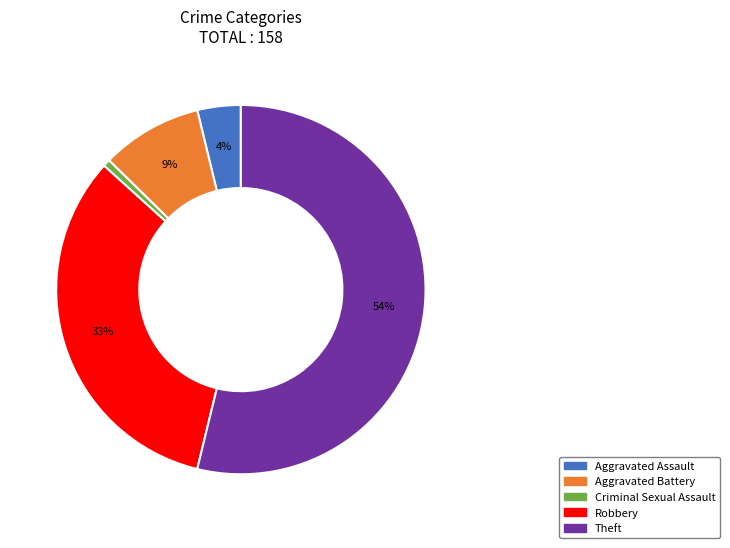

Combined, do Aggravated Battery and Theft account for over 50%?

Yes